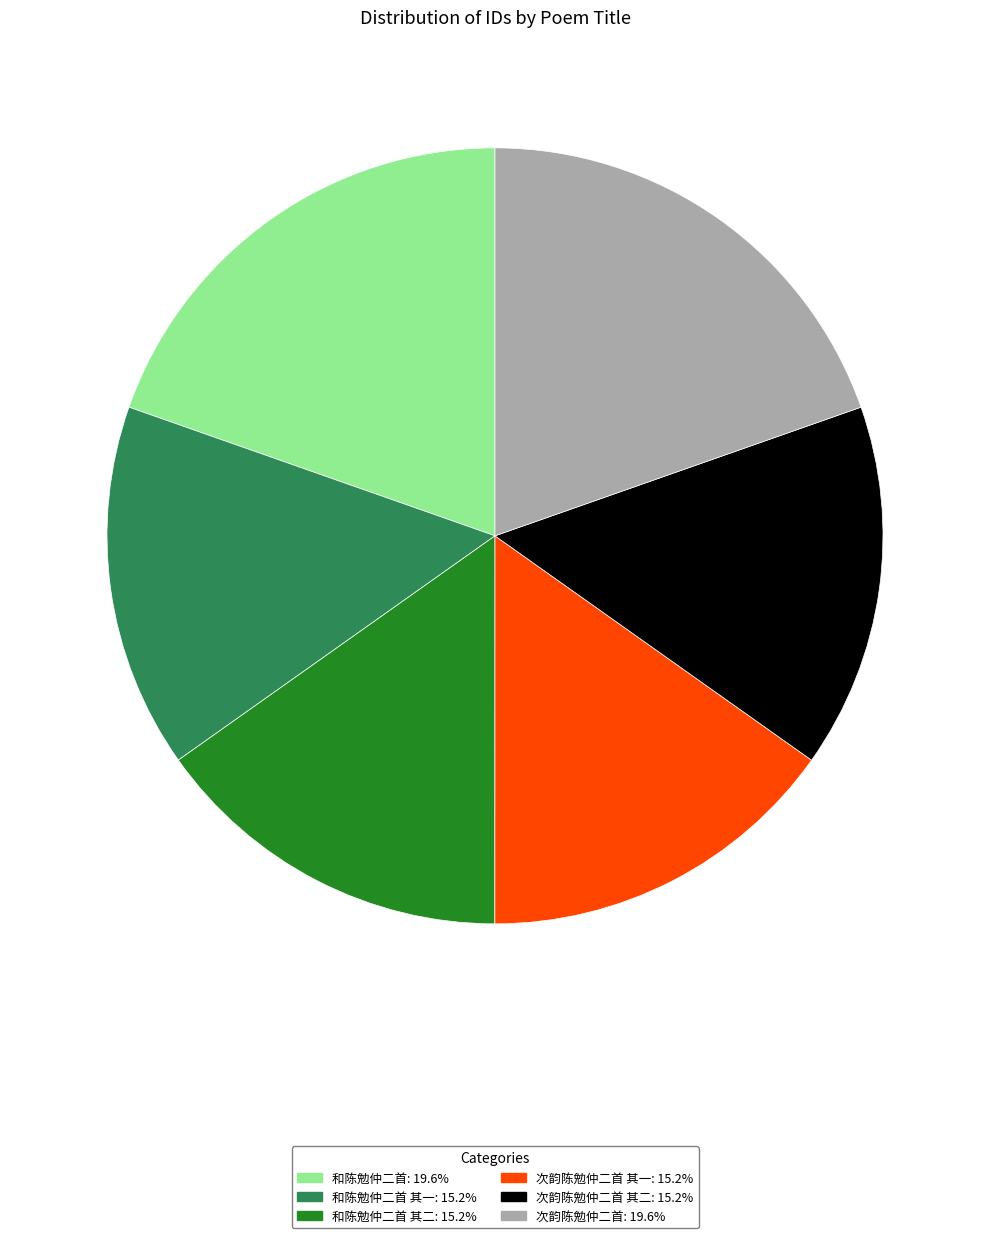

How many slices are in this pie chart?

6